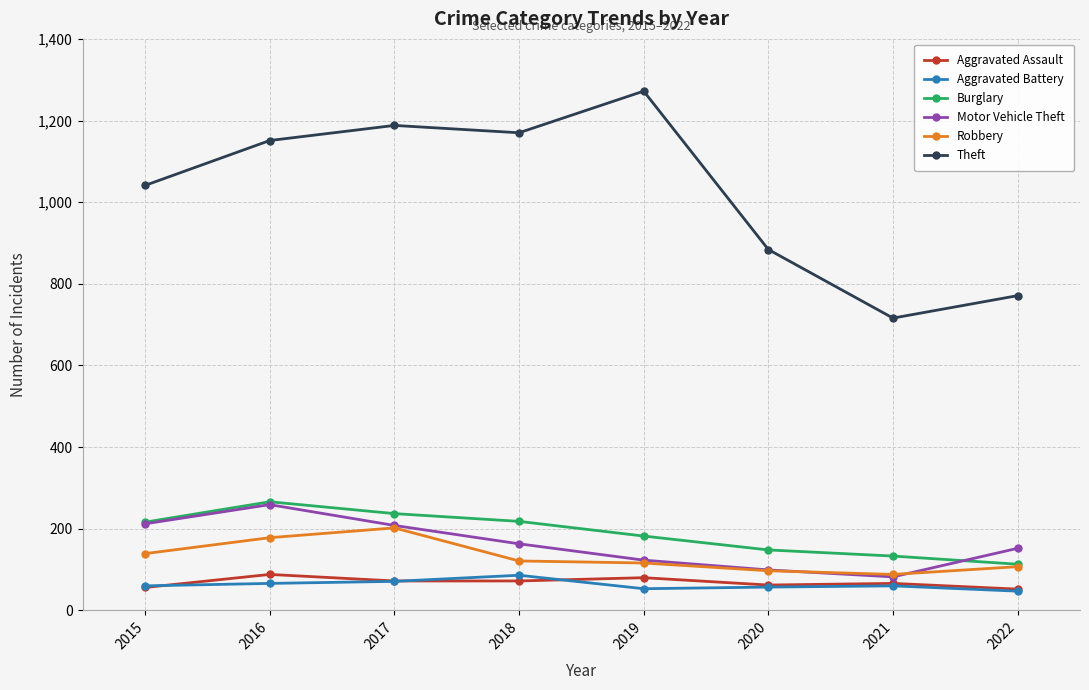

The Motor Vehicle Theft series shows 152 at 2022. True or false?

True